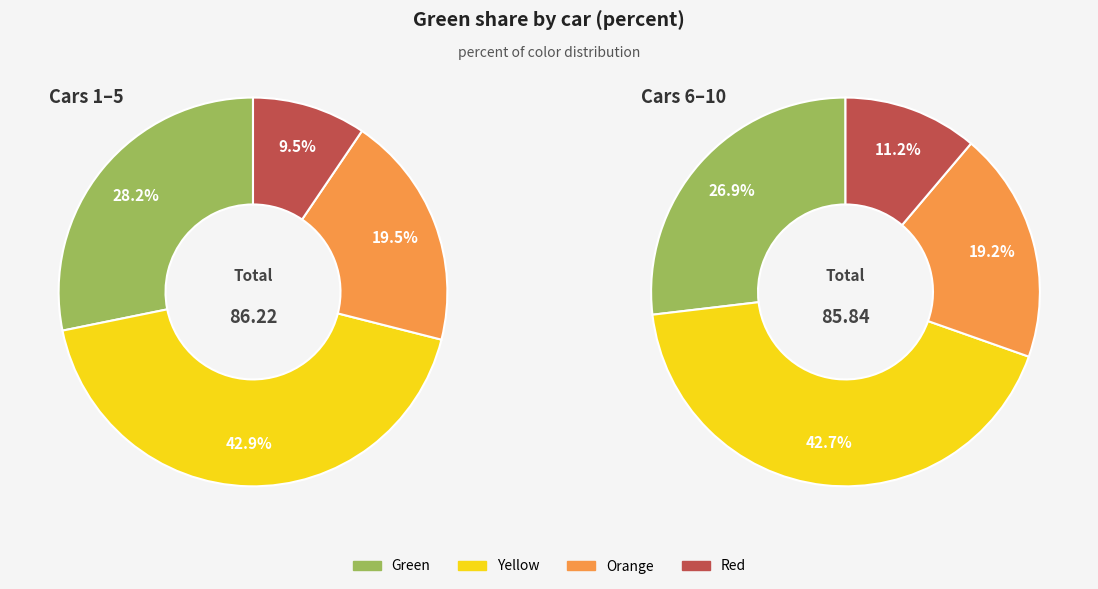

The 4 slice represents 1% of the pie. True or false?

False